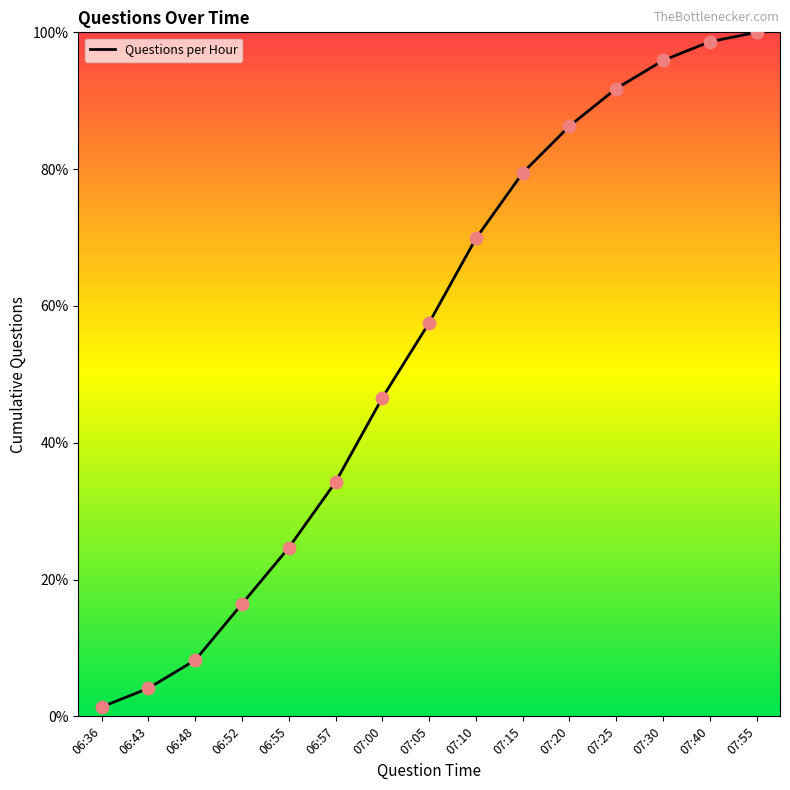

What is the change in value from 07:10 to 07:20?

+16.4